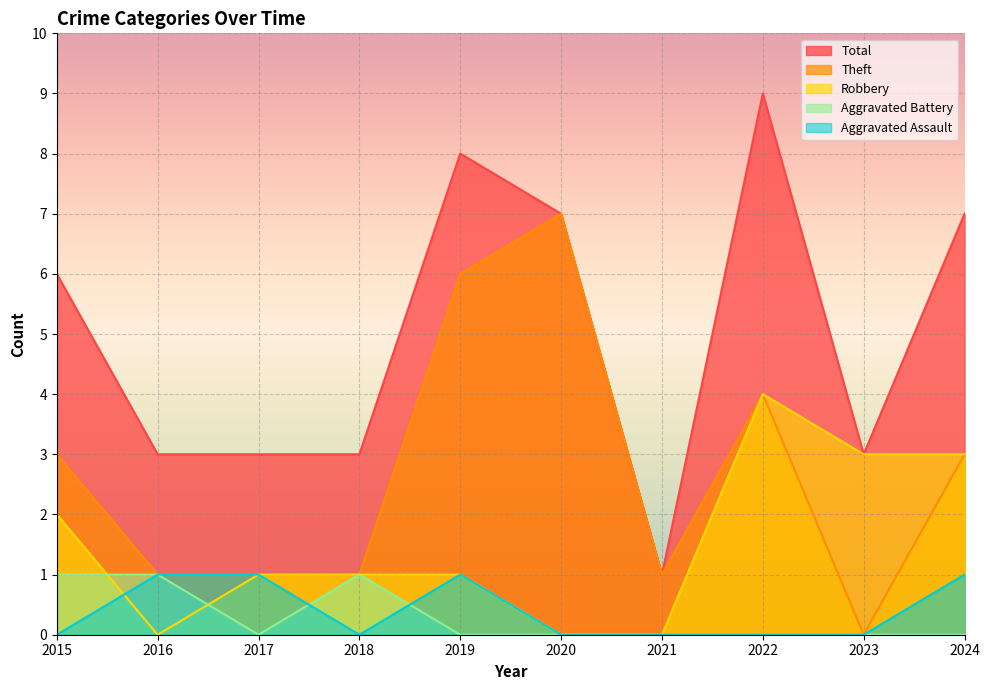

Is it true that Total equals 7 at 2024?

True